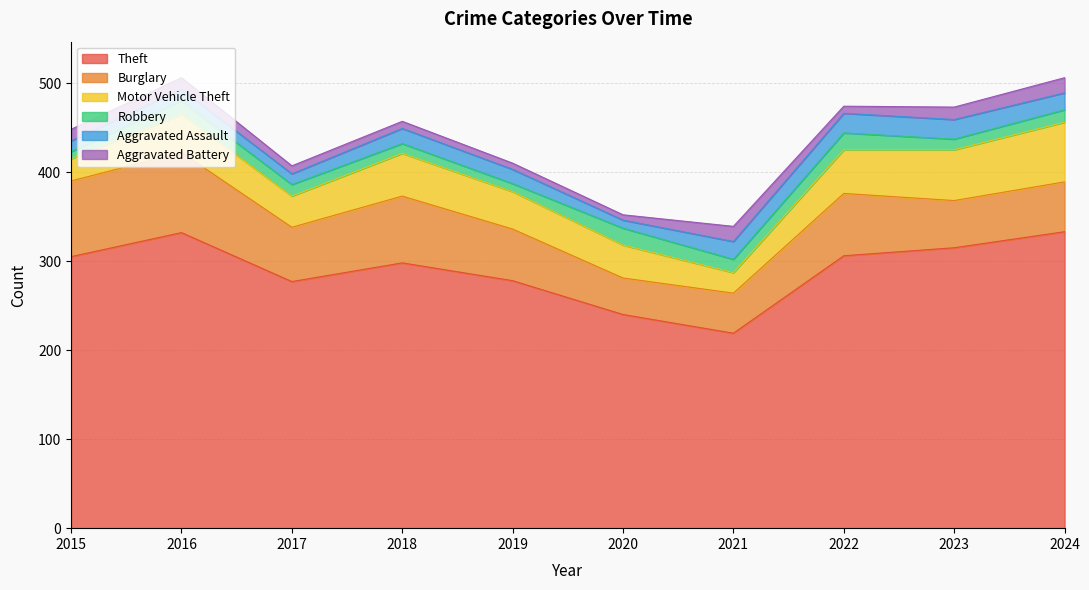

What is the difference between the highest and lowest values at 2024?

319